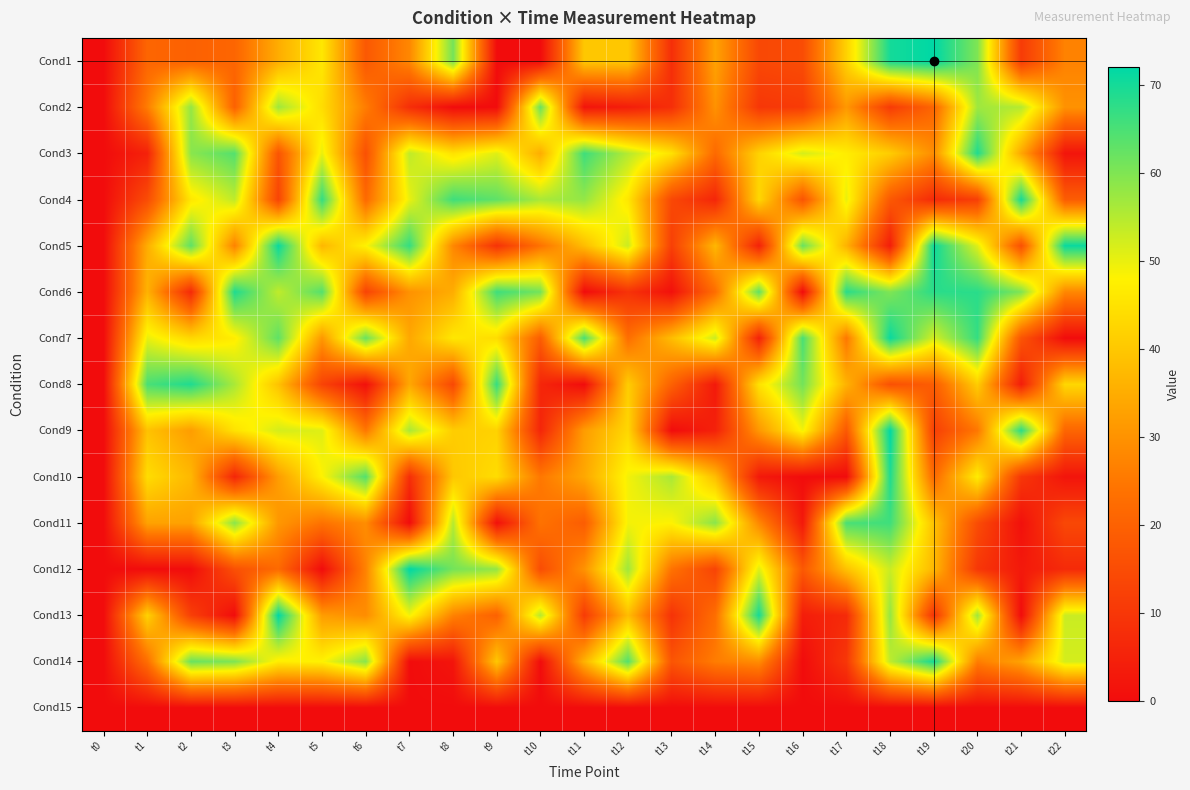

What is the spread (max minus min) of values at t10?

62